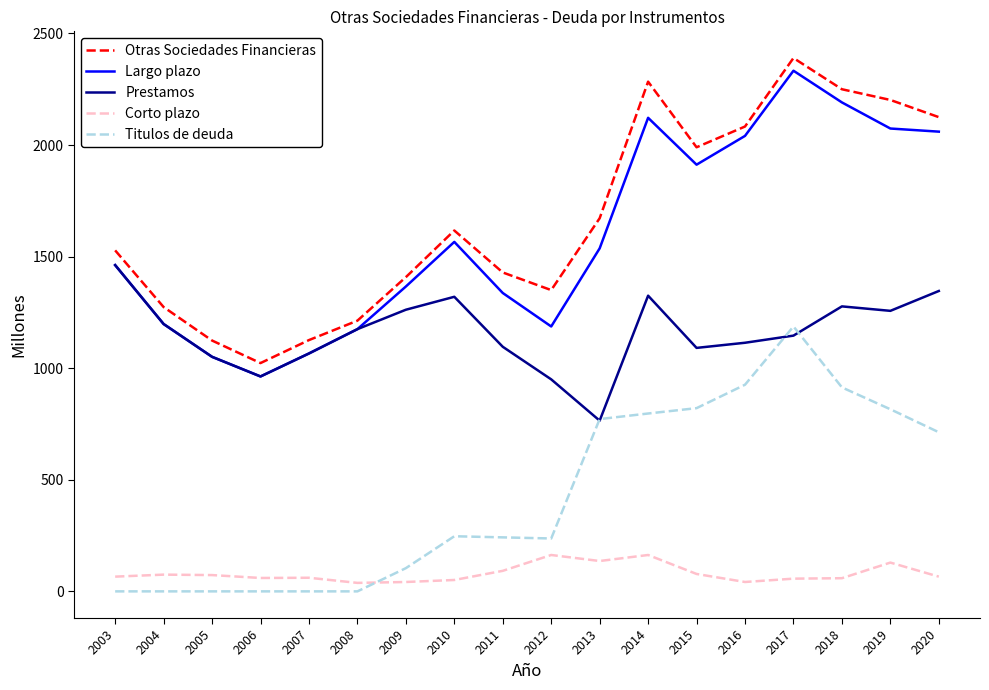

How many interior local peaks does the Otras Sociedades Financieras series have?

3